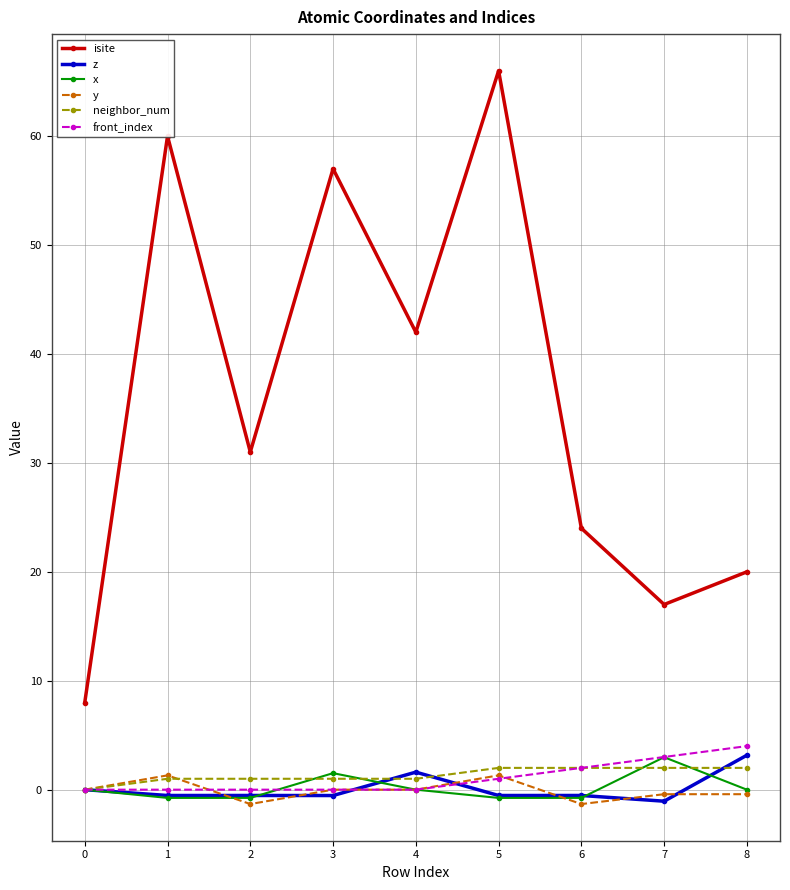

In isite, how many points are higher than both neighbors (excluding endpoints)?

3